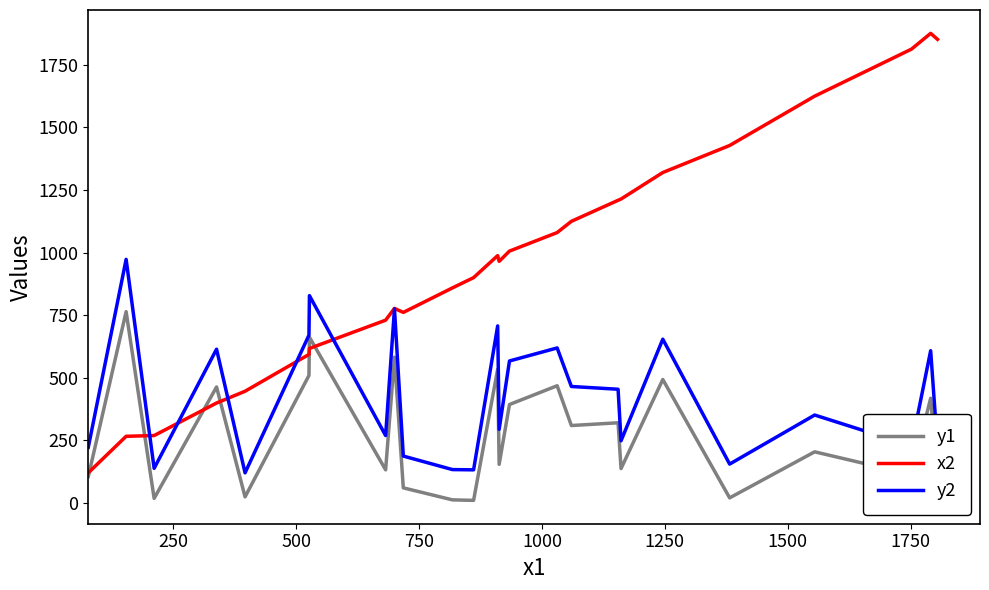

What is the difference between the second highest and minimum values in the y2 series?

708